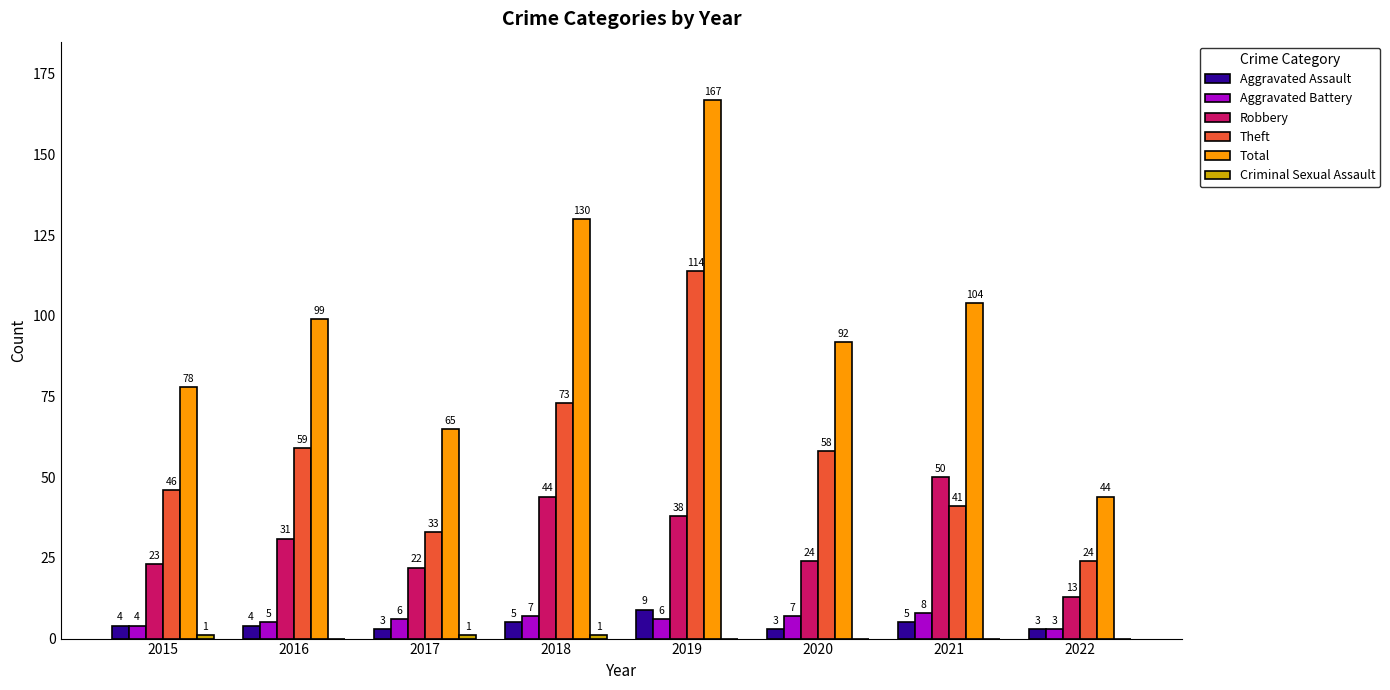

Where is Total nearest to the value 105?

2021